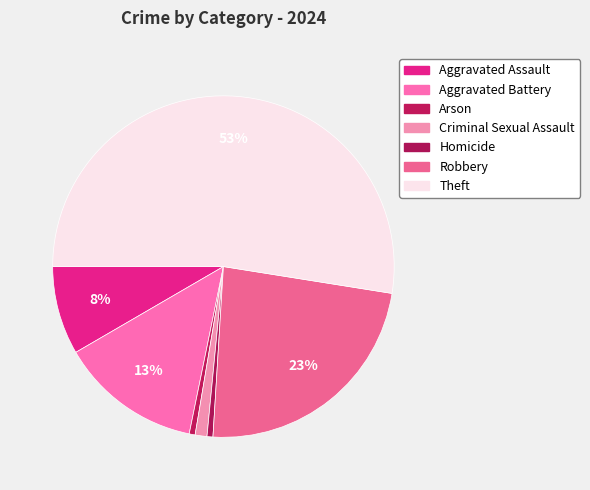

Is the sum of Robbery and Arson greater than half?

No